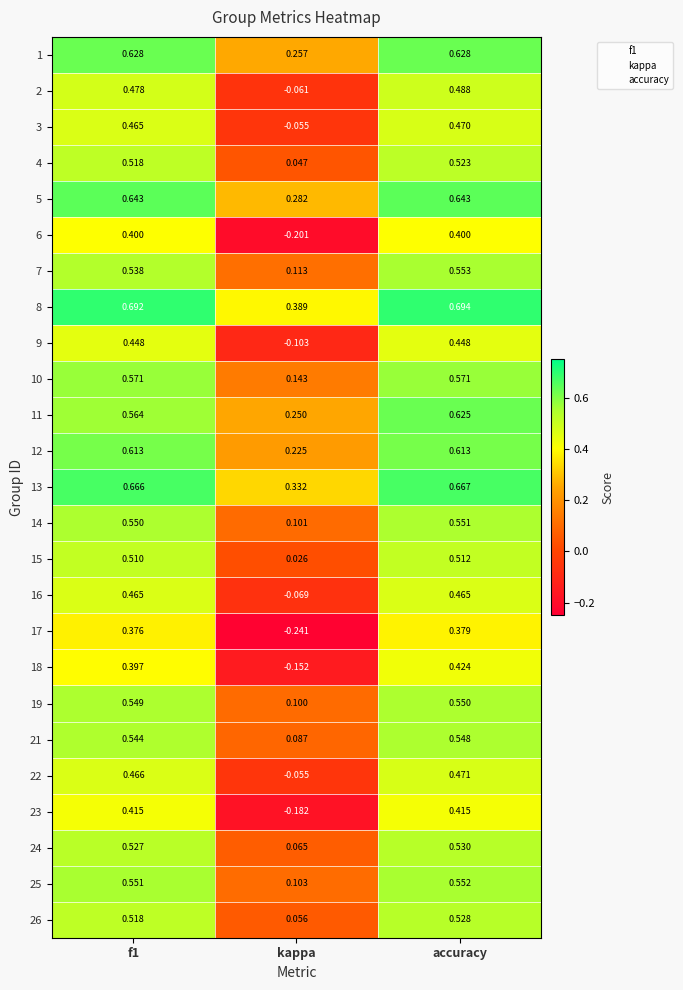

Which category has the lowest value across all series?

kappa